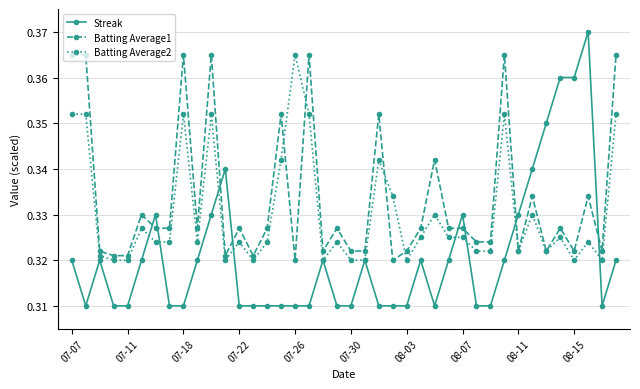

True or false: Streak has more than 2 interior local peaks.

True